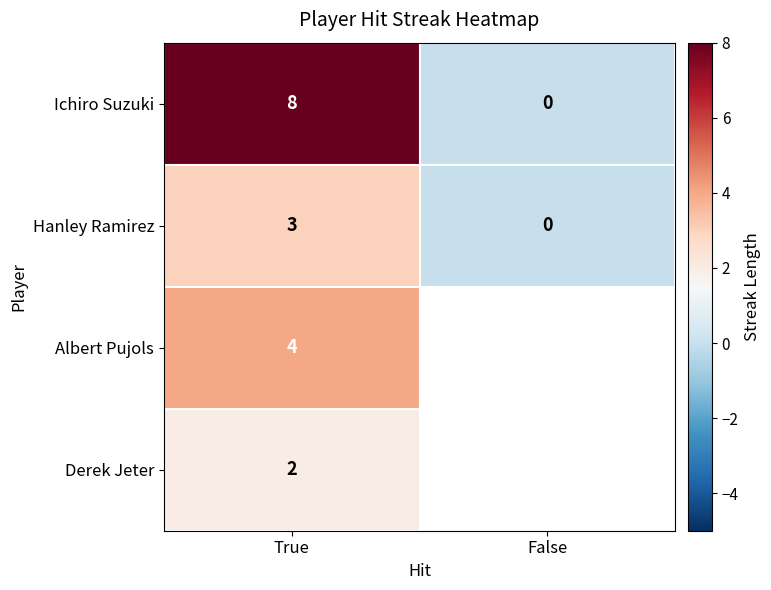

Between False and True, which is larger?

True